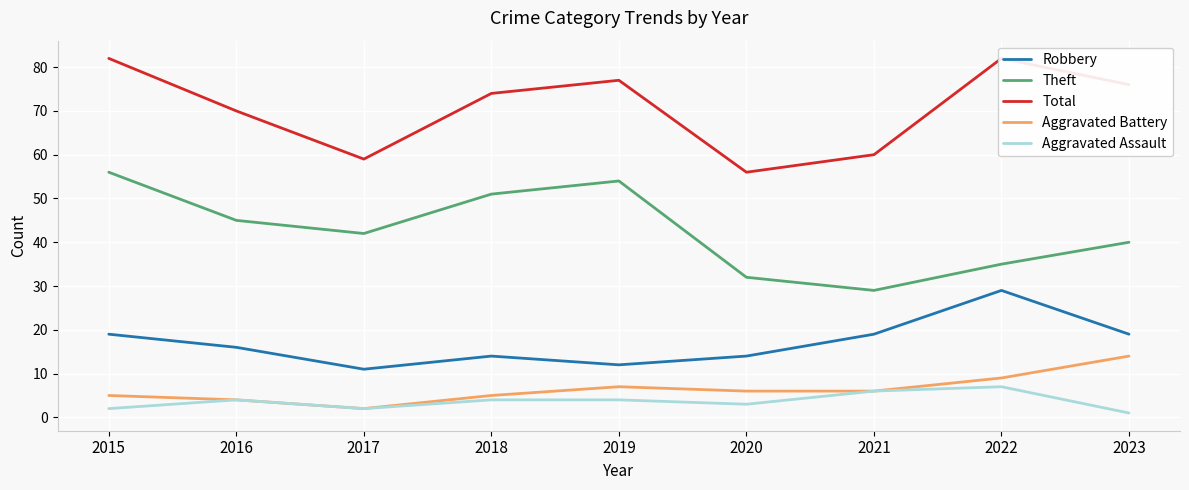

Which series has the largest range (max minus min)?

Theft